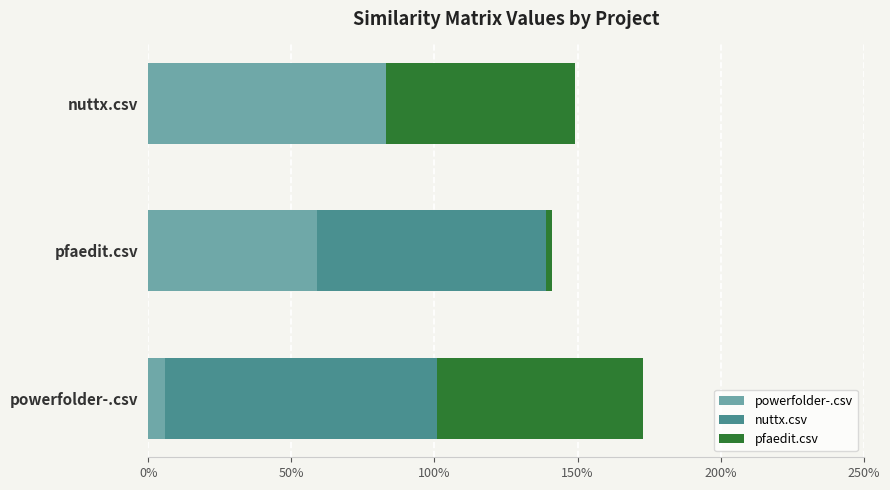

What are all the series names shown in the legend?

powerfolder-.csv, nuttx.csv, pfaedit.csv